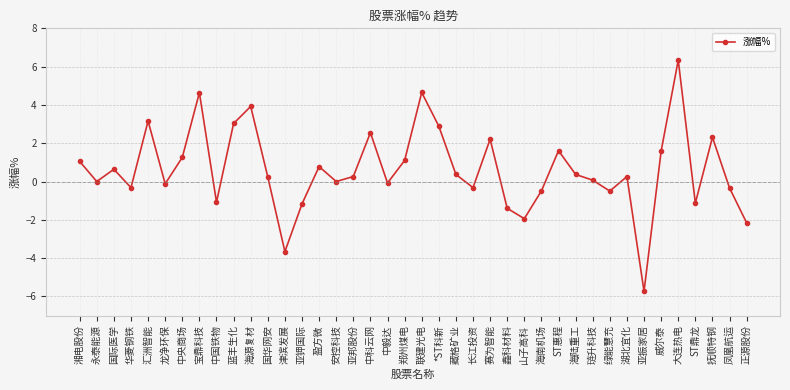

Between 海源复材 and 湖北宜化, which is larger?

海源复材